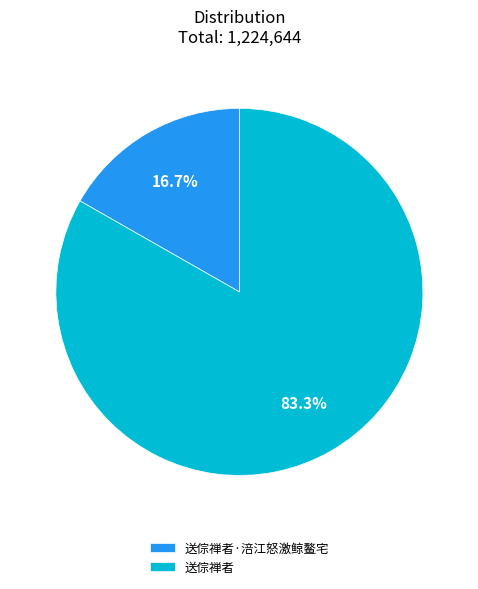

To the nearest percent, what portion does 送倧禅者·涪江怒激鲸鳌宅 represent?

17%